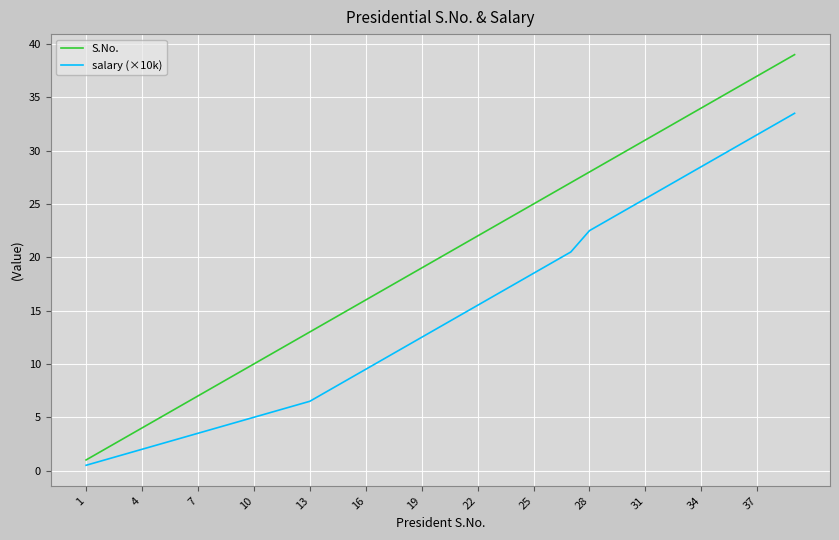

Which series has the largest range (max minus min)?

S.No.